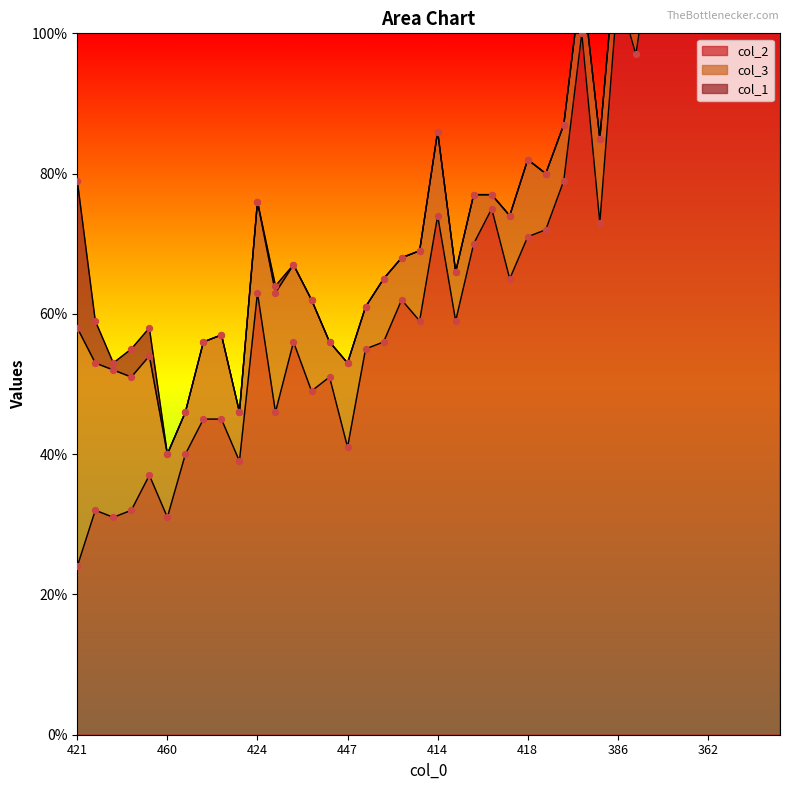

What are all the series names shown in the legend?

col_2, col_3, col_1